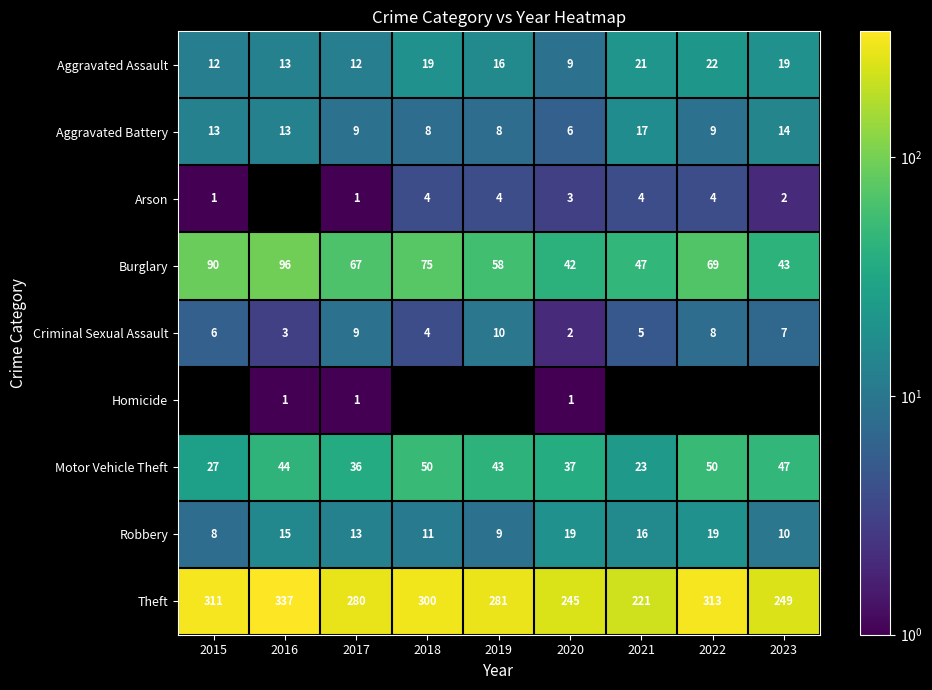

True or false: Burglary has a value of 14 at 2020.

False